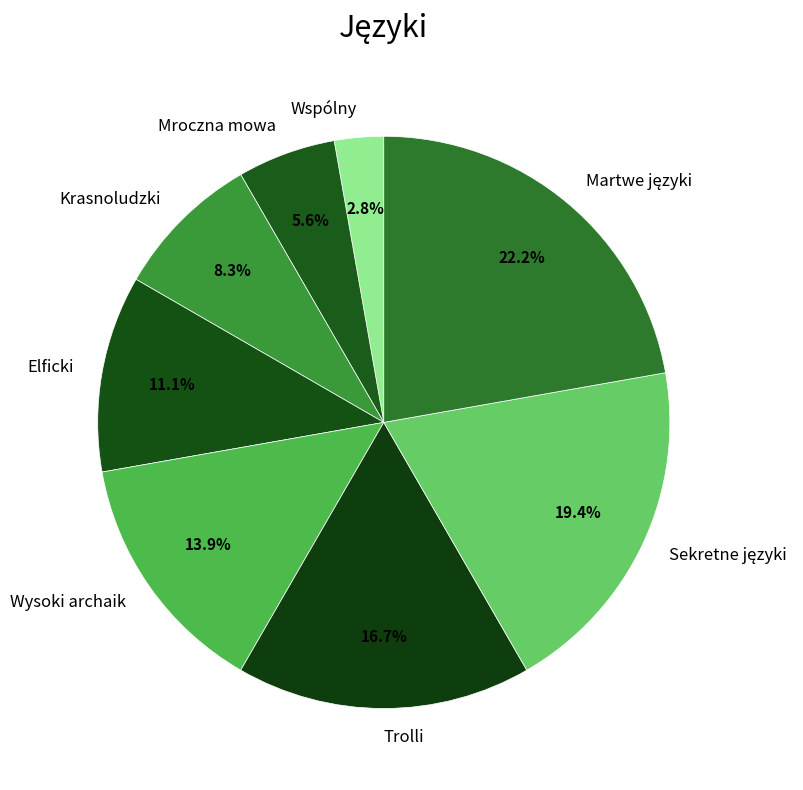

Which slice is the smallest?

Wspólny